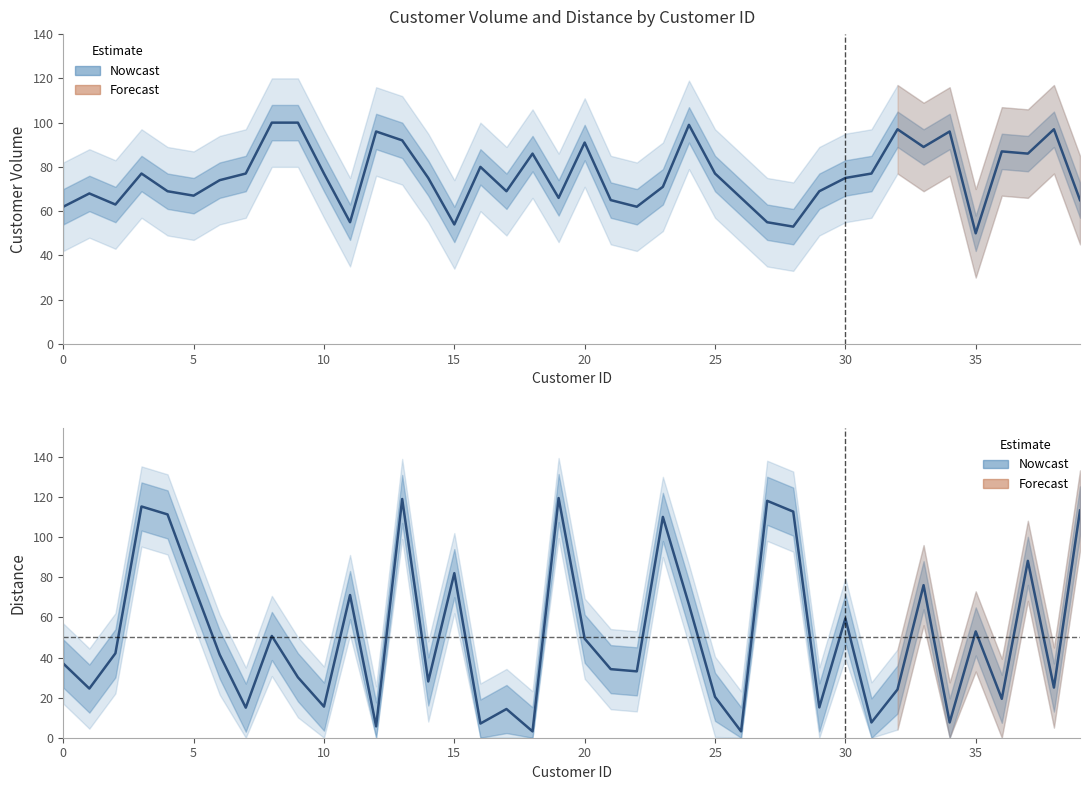

Is the value of customer_volume at 39 greater than the value of distance at 20?

No